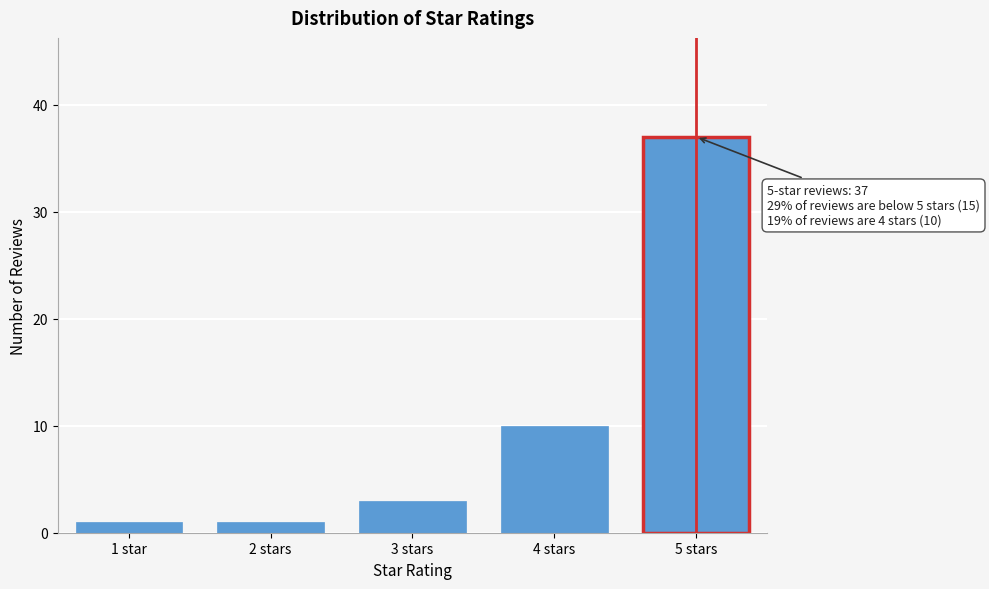

Reading left to right, extract all data points from this chart.

1	1	3	10	37